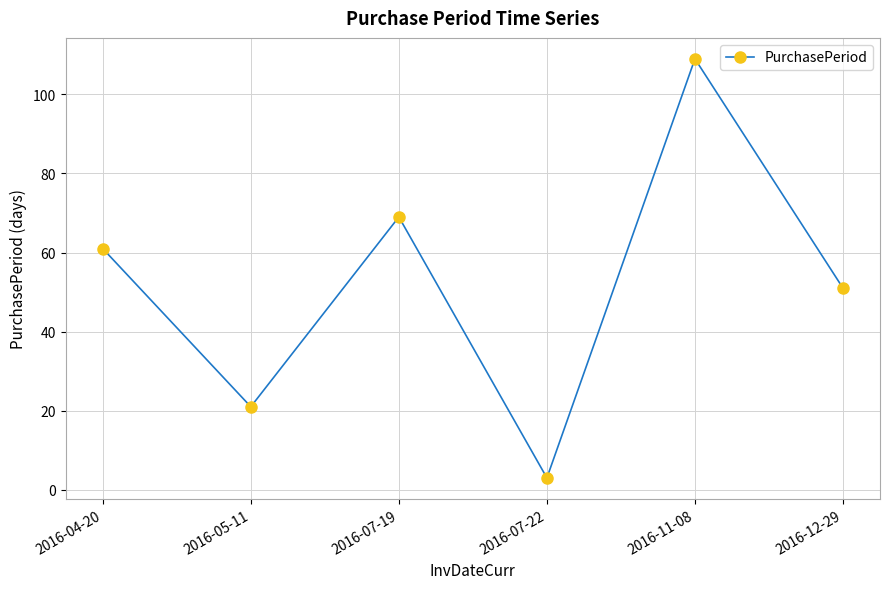

What is the ratio of the value at 2016-07-19 to the value at 2016-11-08?

0.6